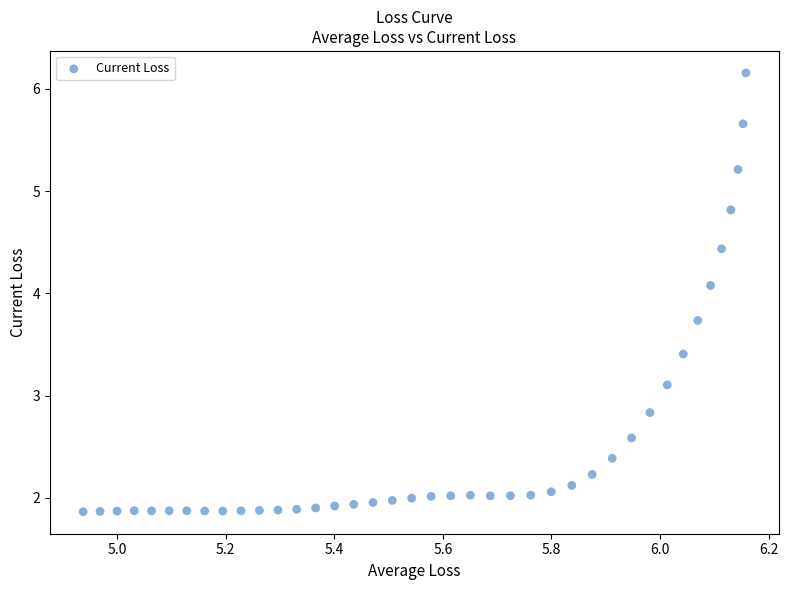

What is the range of Y values (max minus min)?

4.3